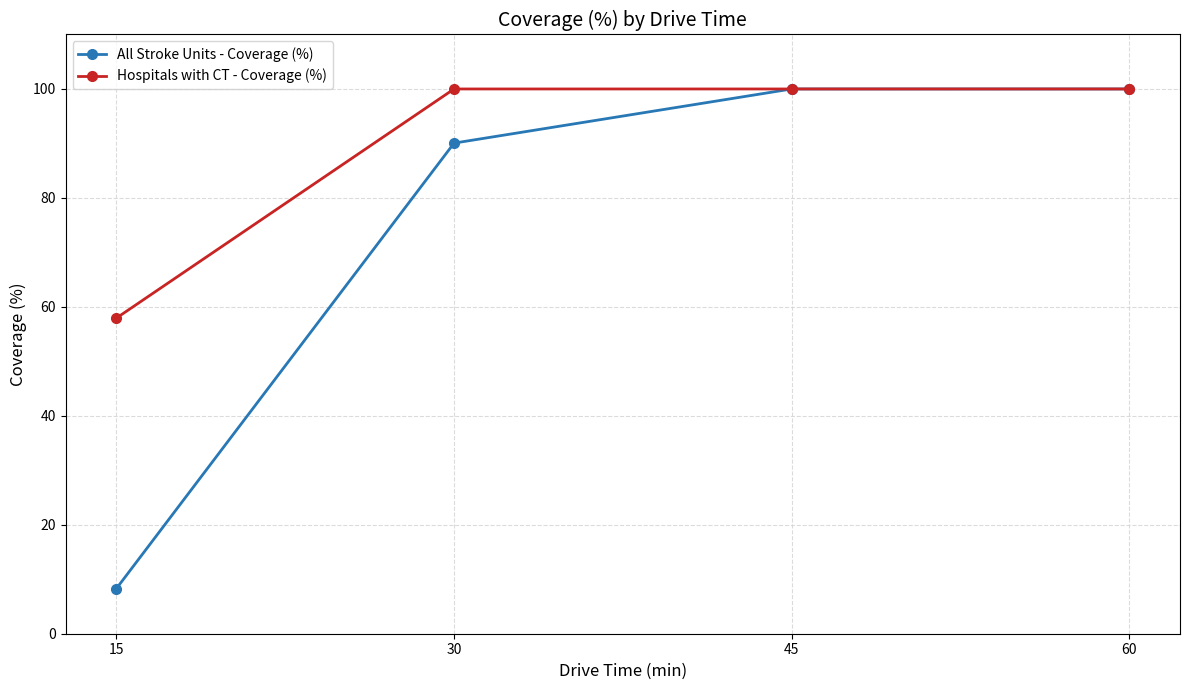

Reading left to right, list all the values displayed in this chart.

All Stroke Units - Coverage (%): 15=8.3	30=90.1	45=100.0	60=100.0
Hospitals with CT - Coverage (%): 15=57.9	30=100.0	45=100.0	60=100.0